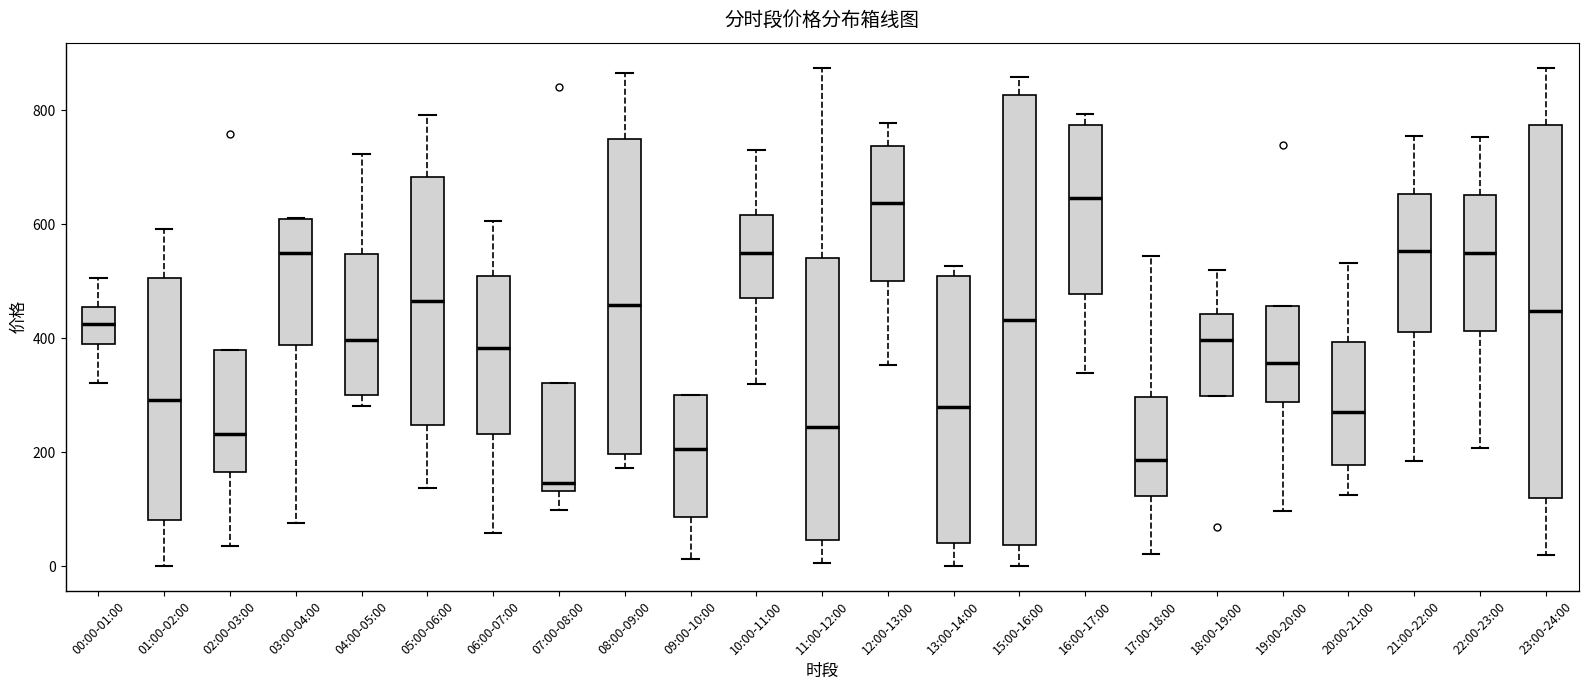

Comparing the boxes themselves (not the whiskers), which one is the tallest?

15:00-16:00